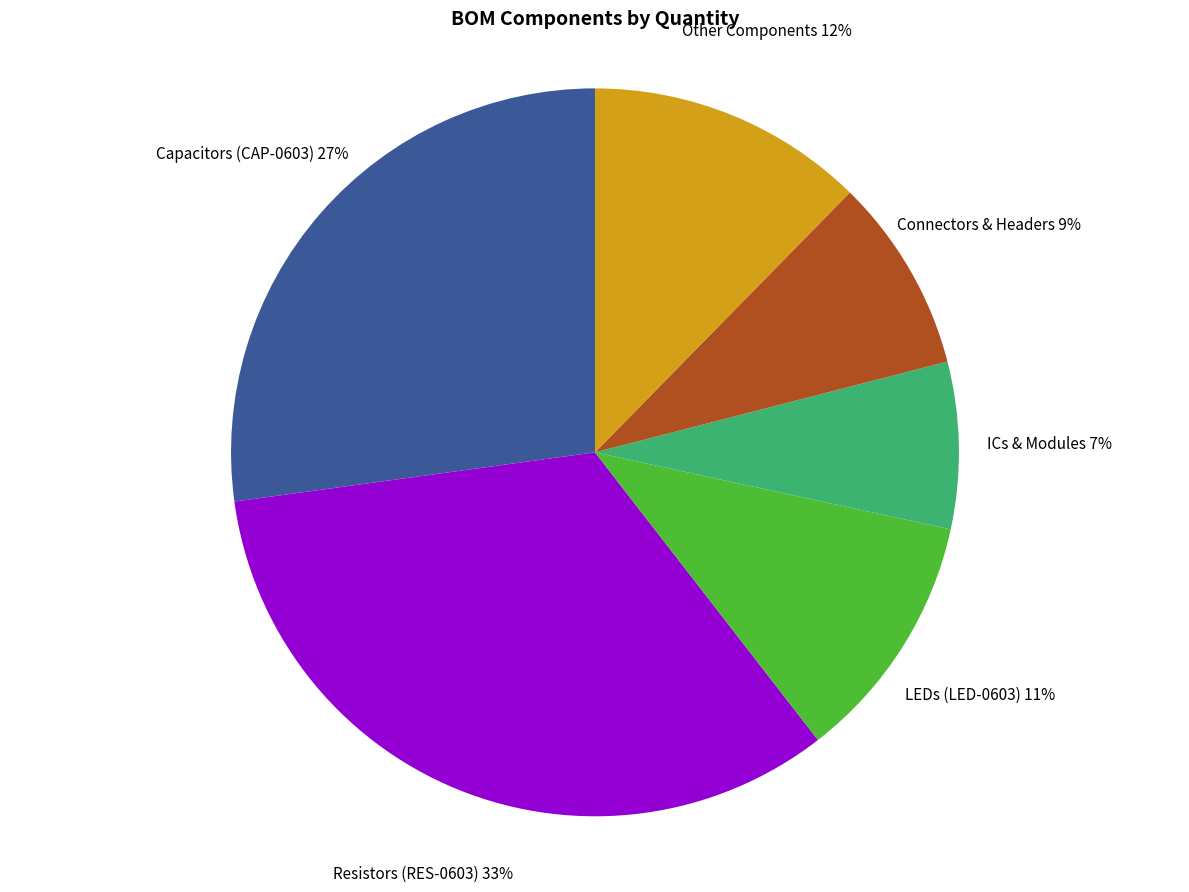

Count the number of slices in the pie.

6